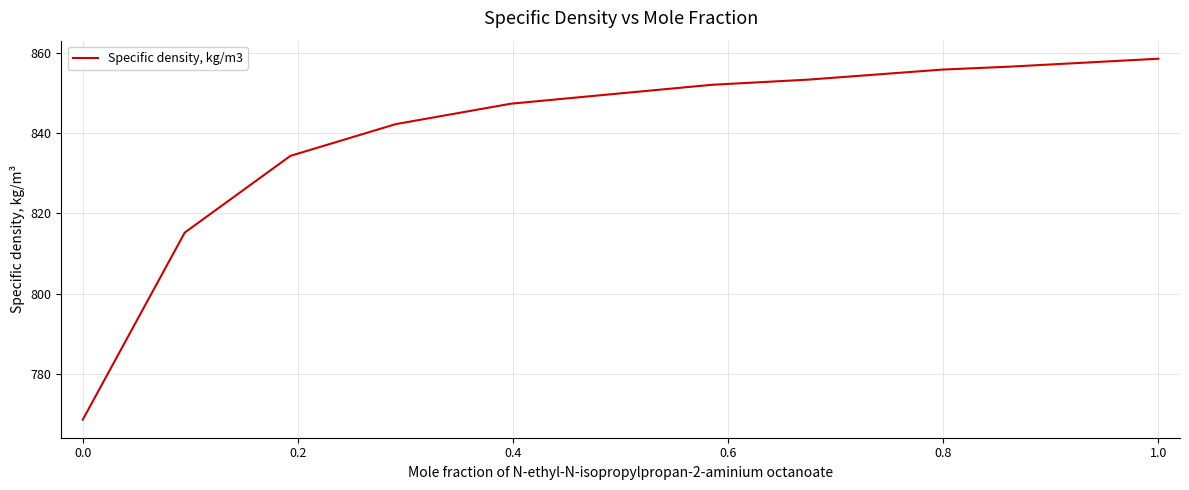

What is the smallest value displayed?

768.6